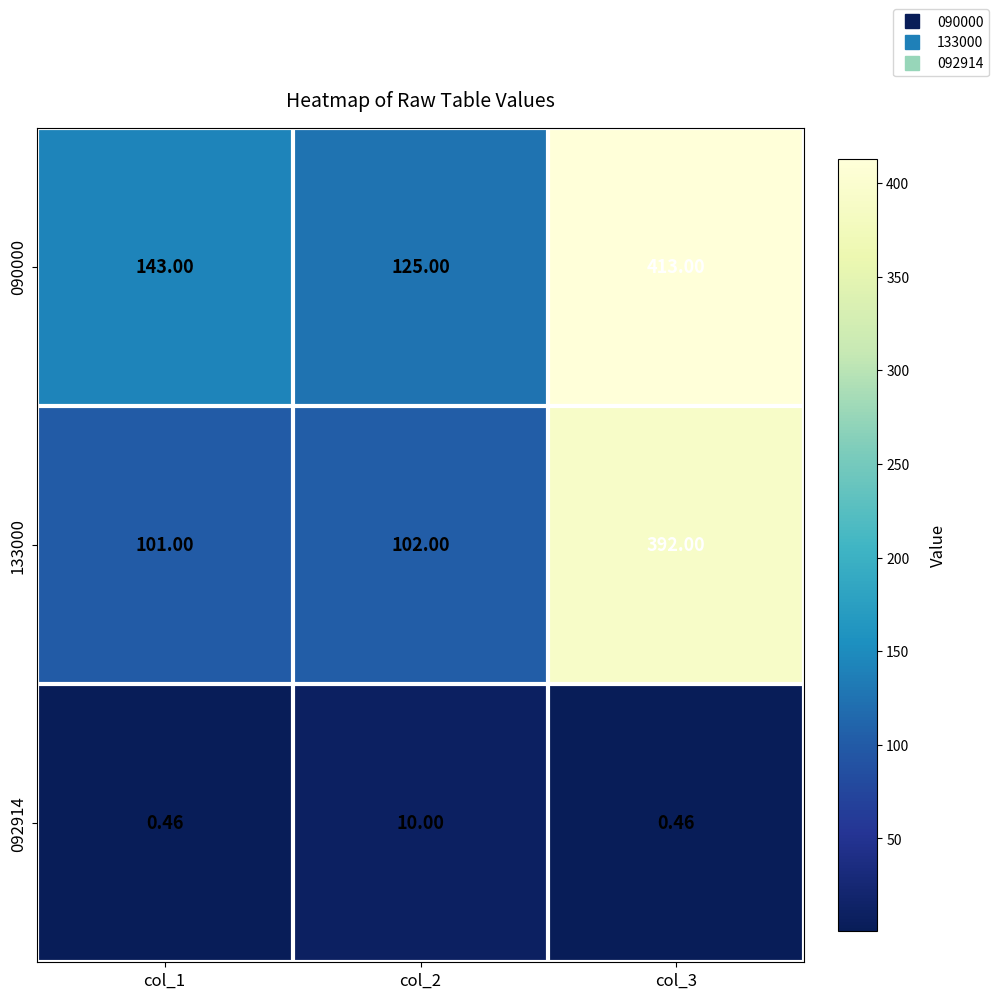

Is the value of 133000 at col_3 greater than the value of 090000 at col_2?

Yes